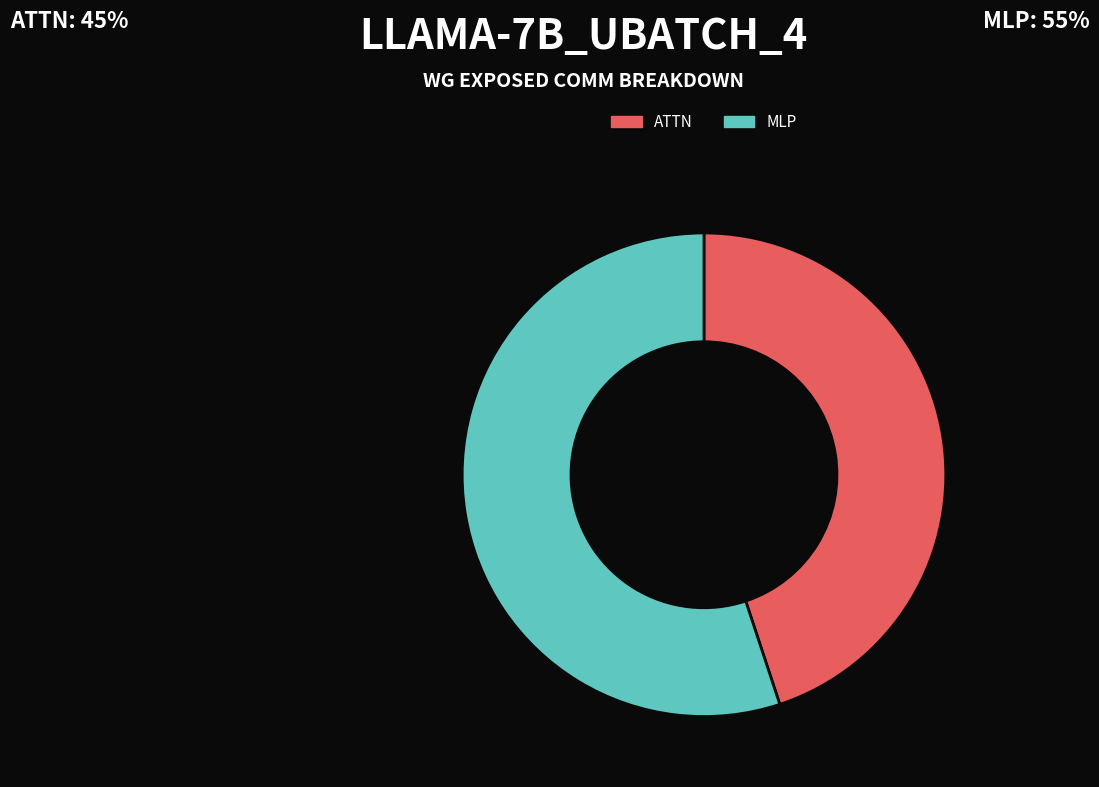

How many segments does this pie chart have?

2